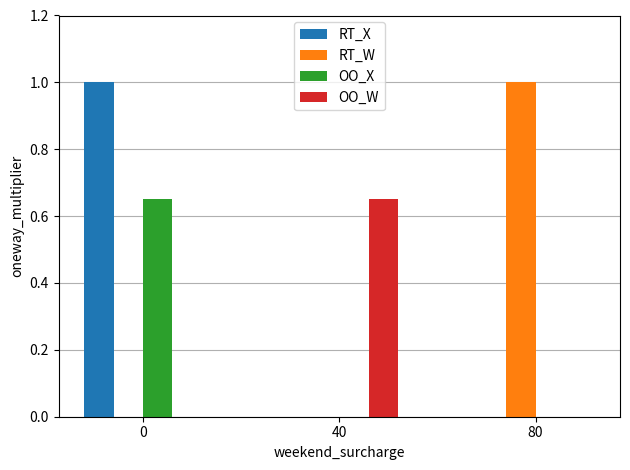

Count the number of data series in this chart.

4